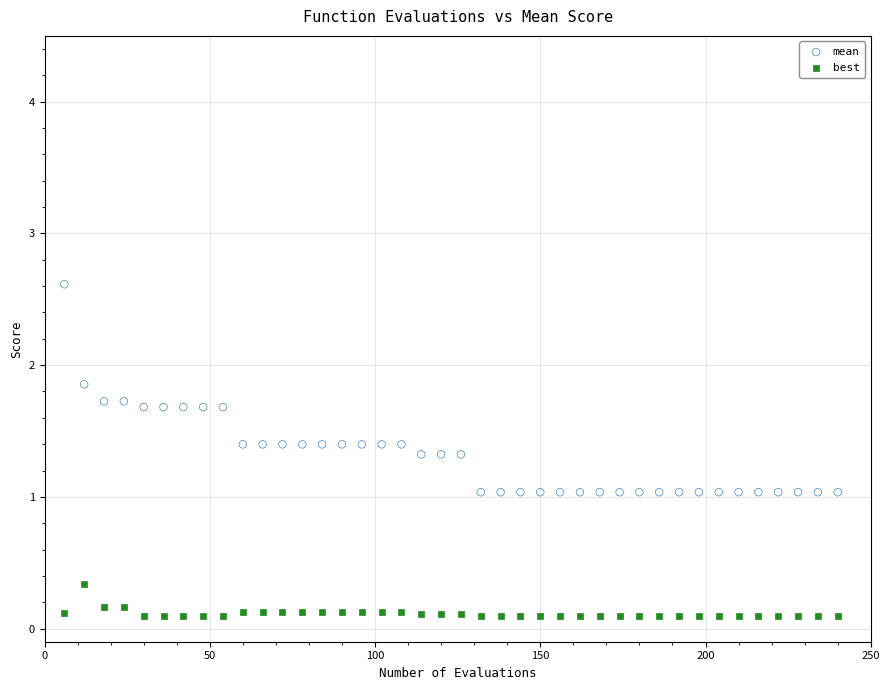

Across all data points, what is the range of Y values (max minus min)?

2.5